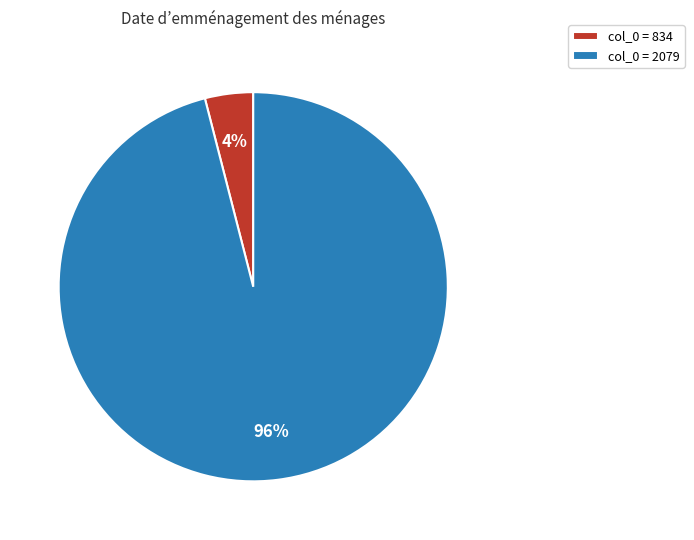

The col_0 = 834 slice represents 18% of the pie. True or false?

False